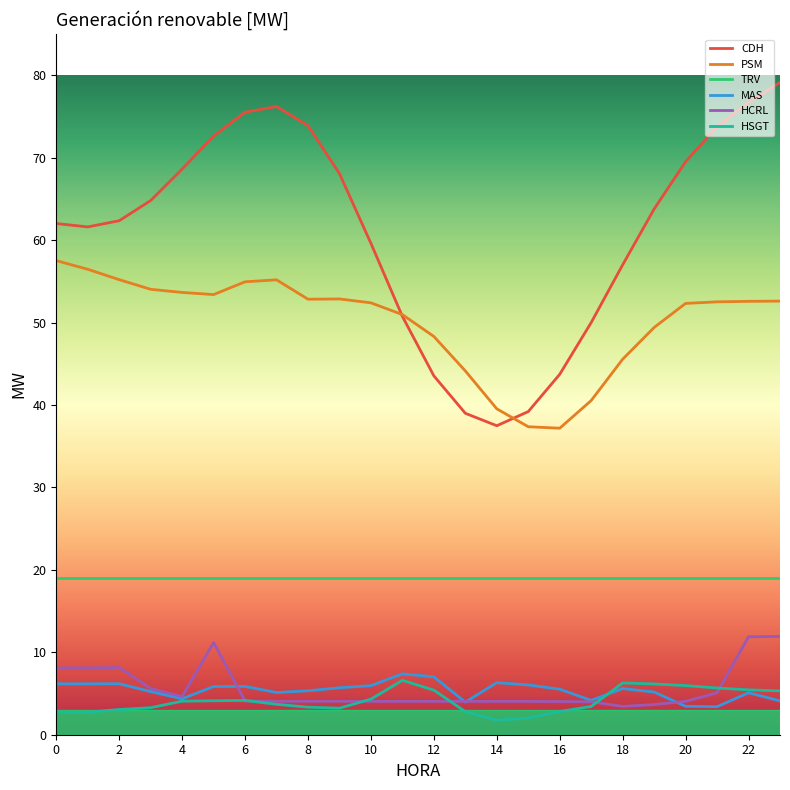

True or false: CDH and HSGT cross at least once.

False